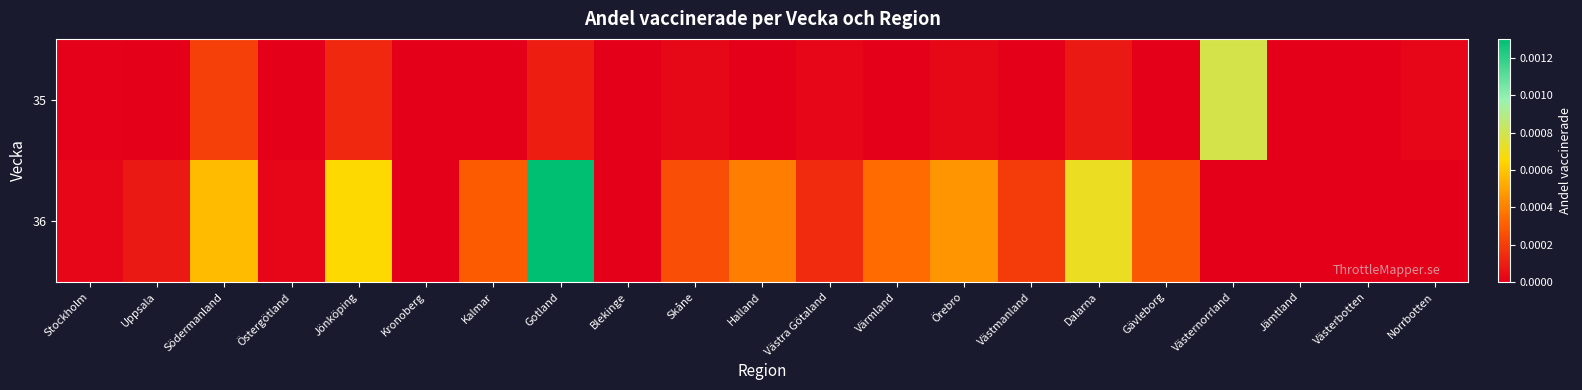

Rank the series at Stockholm from highest to lowest value.

36, 35